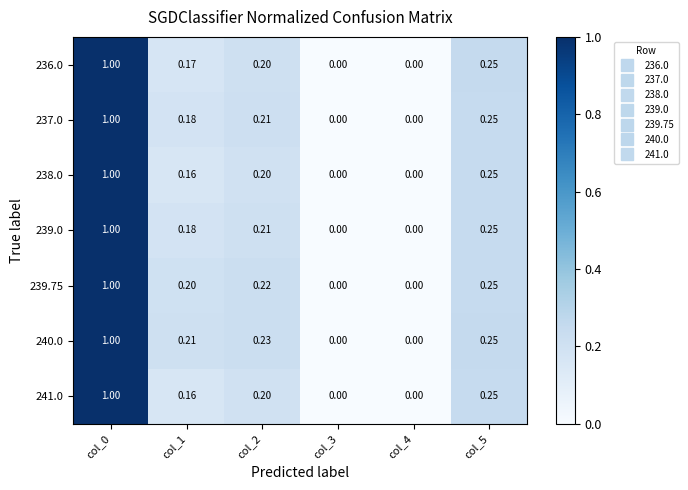

Is the value of 238.0 at col_1 greater than the value of 239.0 at col_0?

No